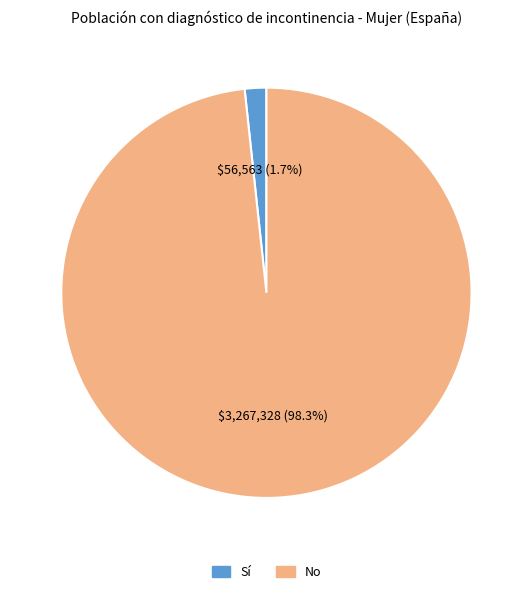

To the nearest percent, what portion does No represent?

98%